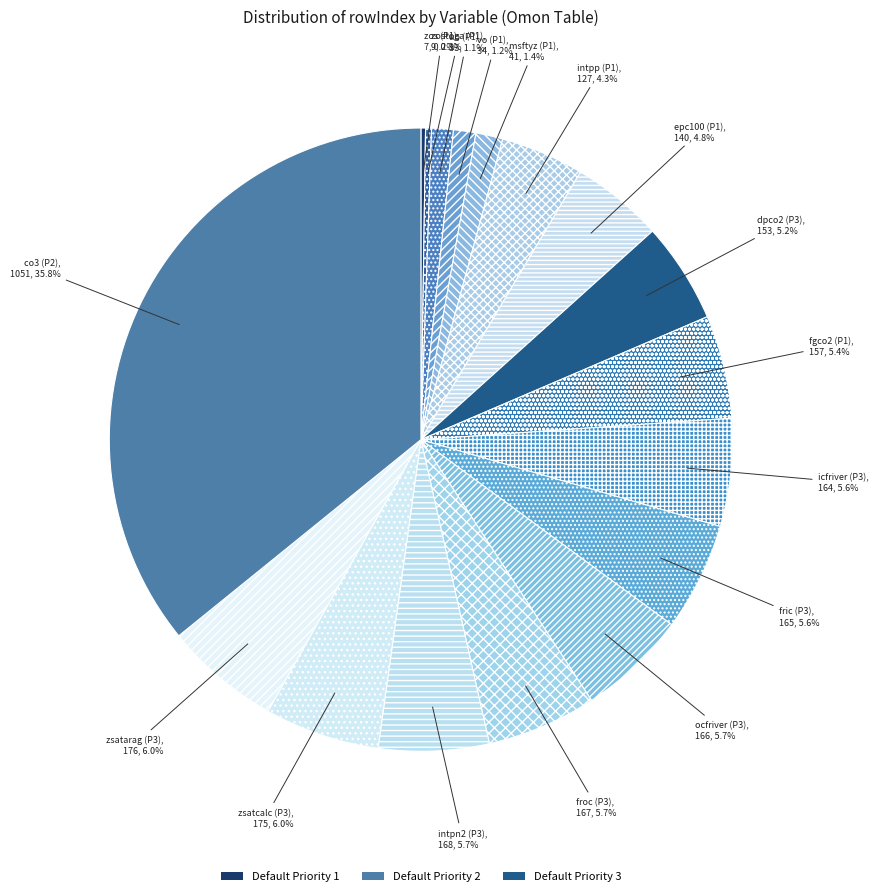

Between fric (P3) and zostoga (P1), which is larger?

fric (P3)